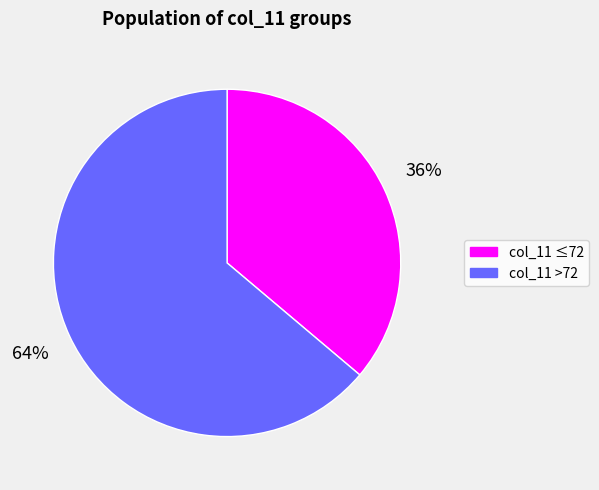

Is there any slice that represents more than half of the pie?

Yes